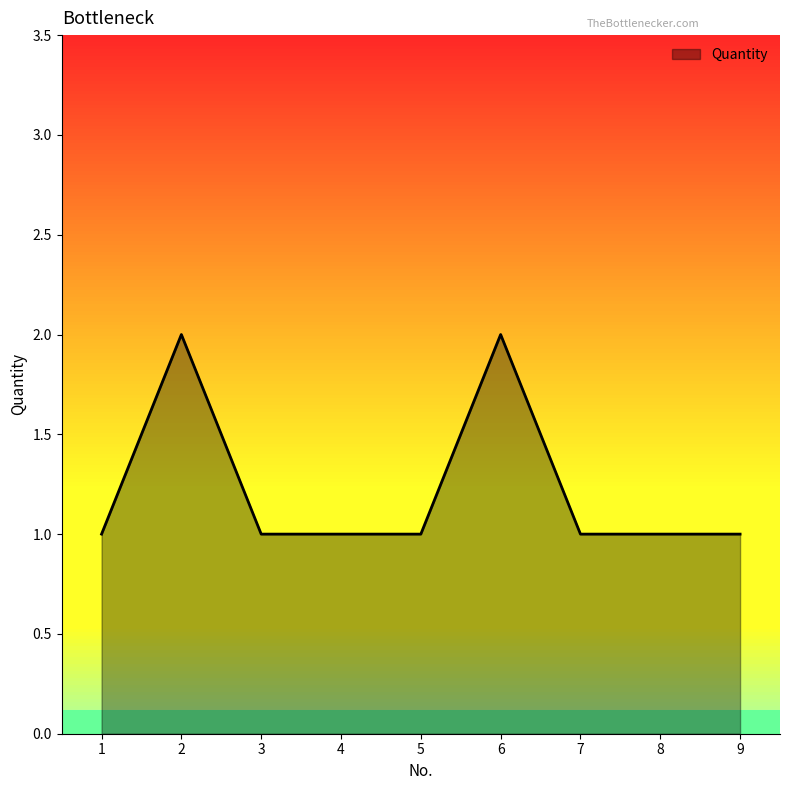

Where is the first local maximum?

2